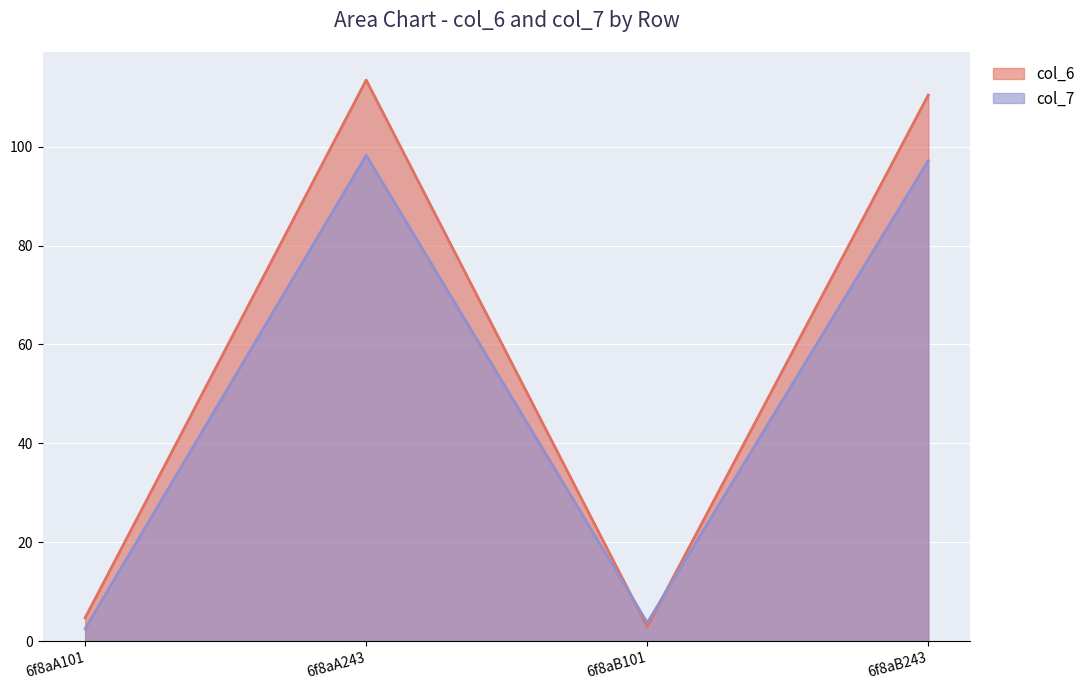

Which label corresponds to the smallest value in the chart?

6f8aA101